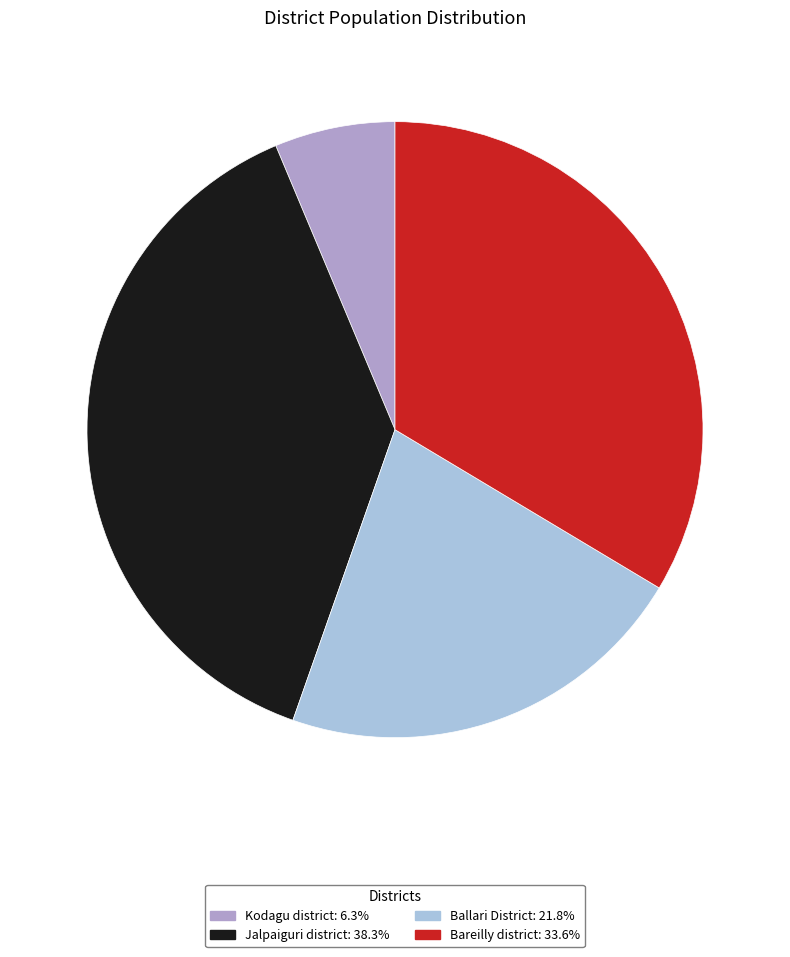

Is Ballari District the majority of the pie?

No